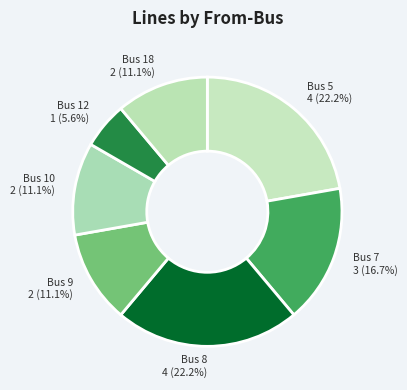

Which category has the smallest portion of the pie?

Bus 12